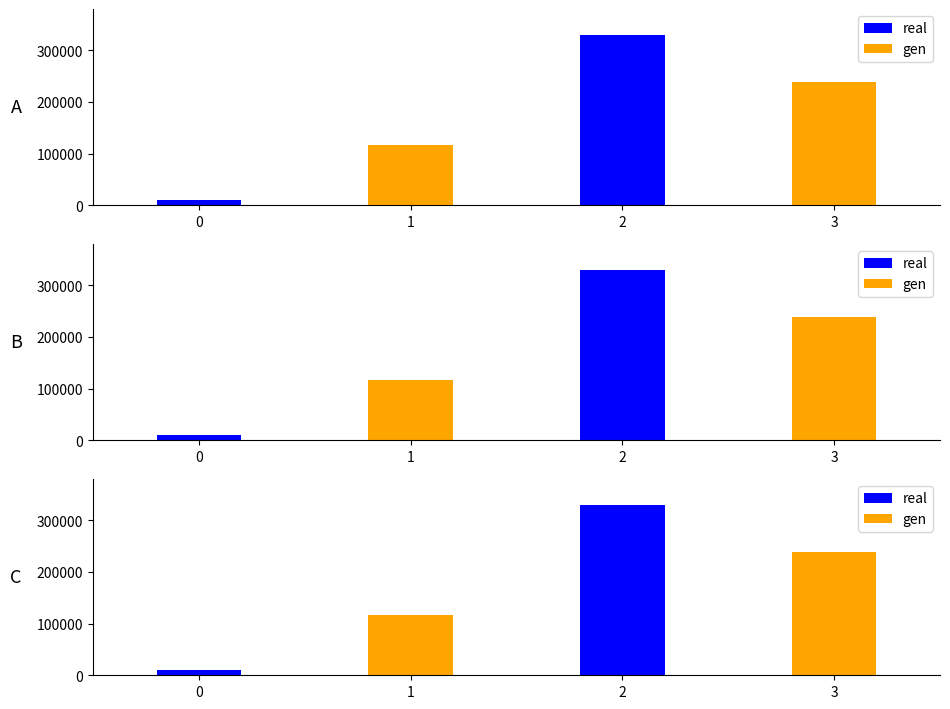

How many values in gen are above zero?

2